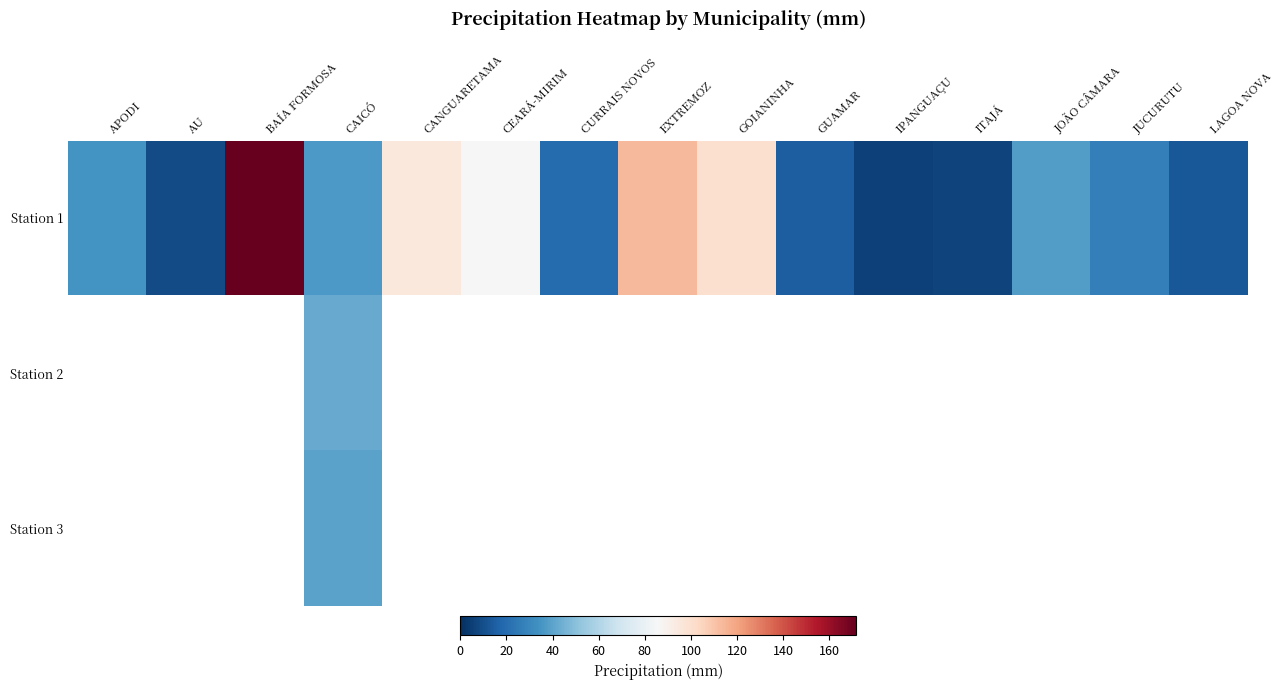

Rank the series by their maximum value, from highest to lowest.

Station 1, Station 2, Station 3